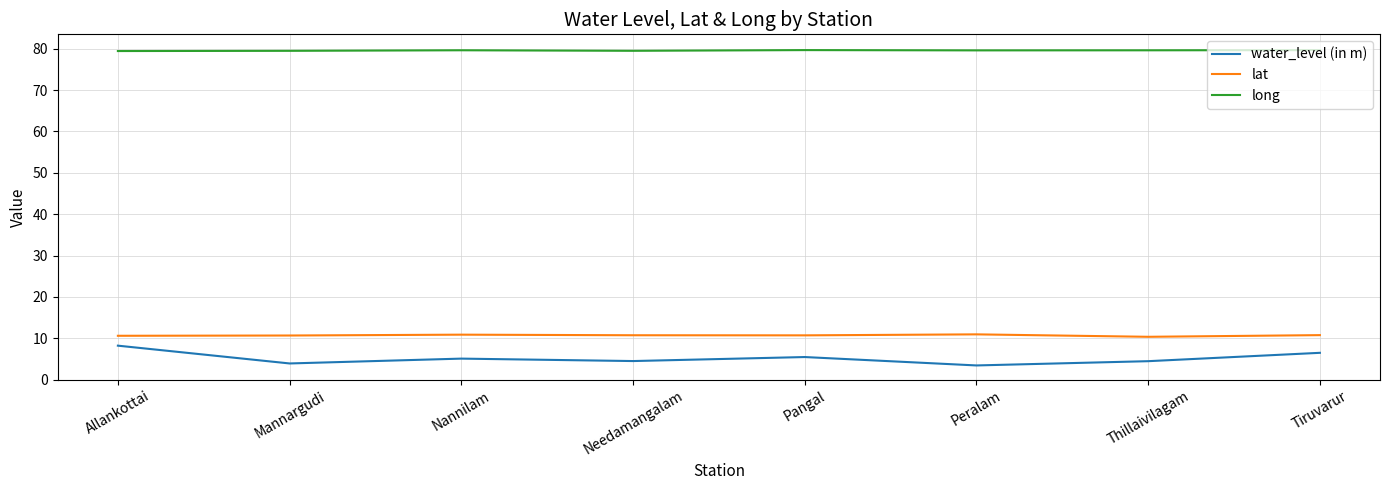

True or false: lat and long cross at least once.

False